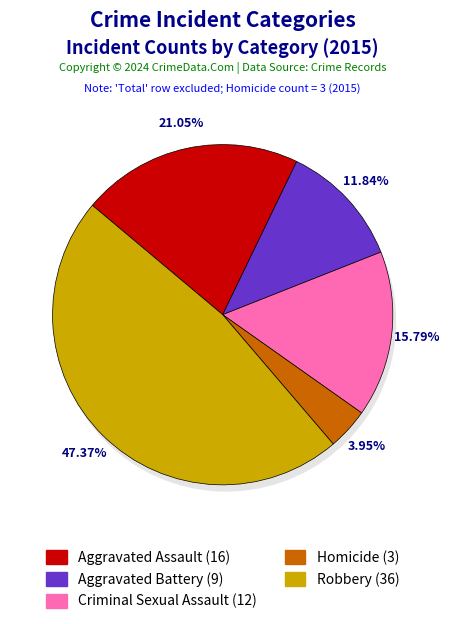

To the nearest percent, what is the difference between the Robbery and Homicide slice percentages?

43%